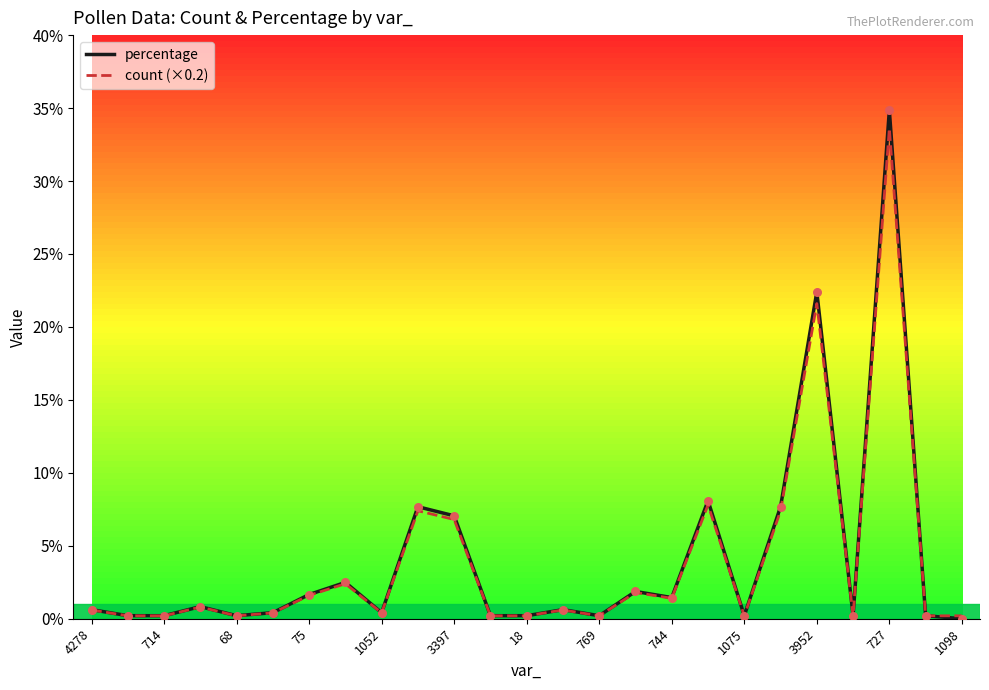

Which series has the widest spread of values?

percentage